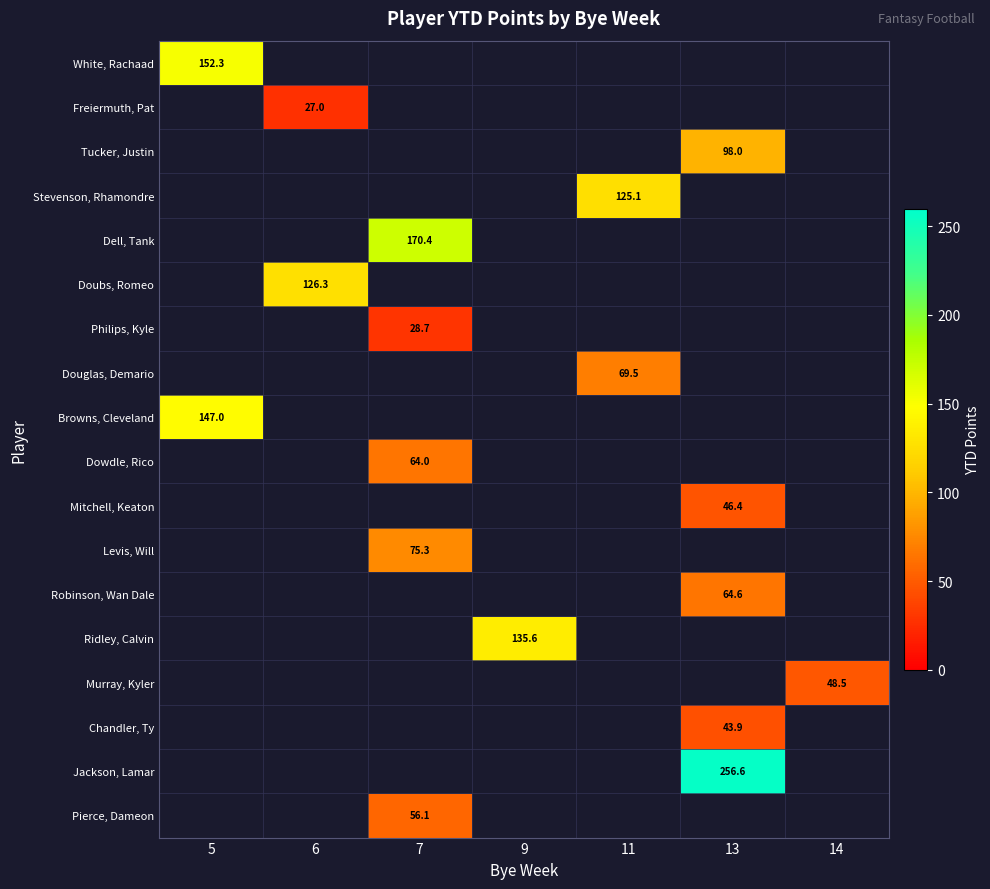

What is the minimum value shown in the chart?

27.0